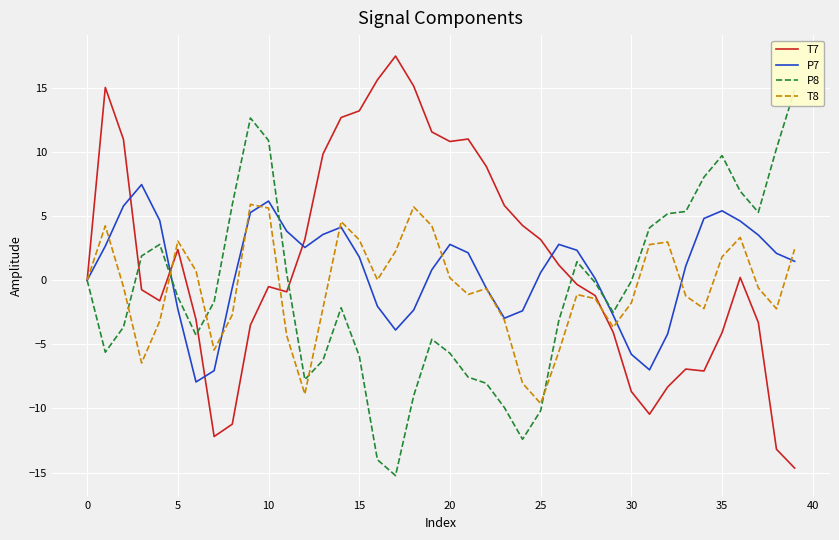

What is the difference between the maximum and minimum values in the T7 series?

32.1